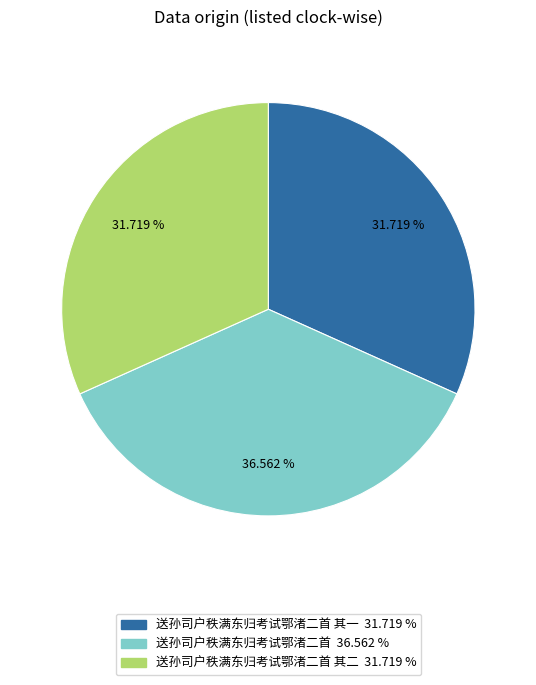

Does any single category account for the majority?

No